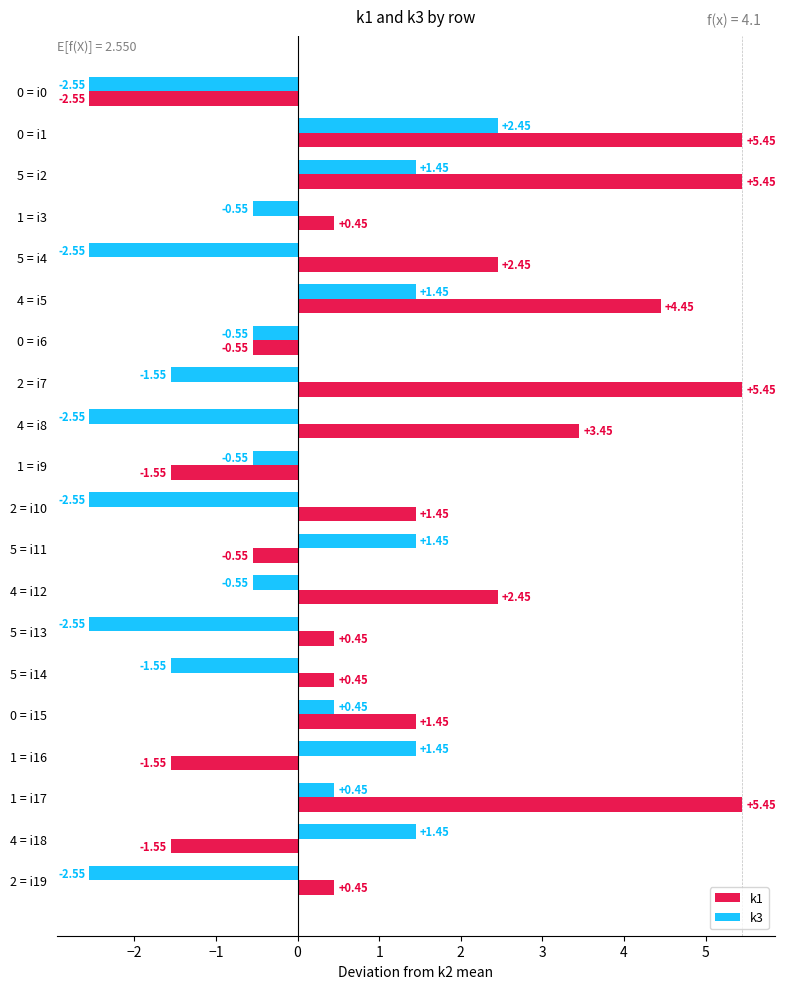

Is the value of k1 at 2 = i7 greater than the value of k3 at 2 = i19?

Yes